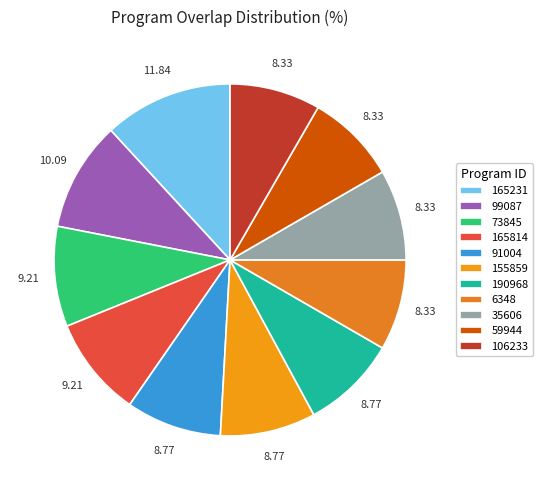

Approximately how many times larger is the value at 165814 compared to 106233?

1.1